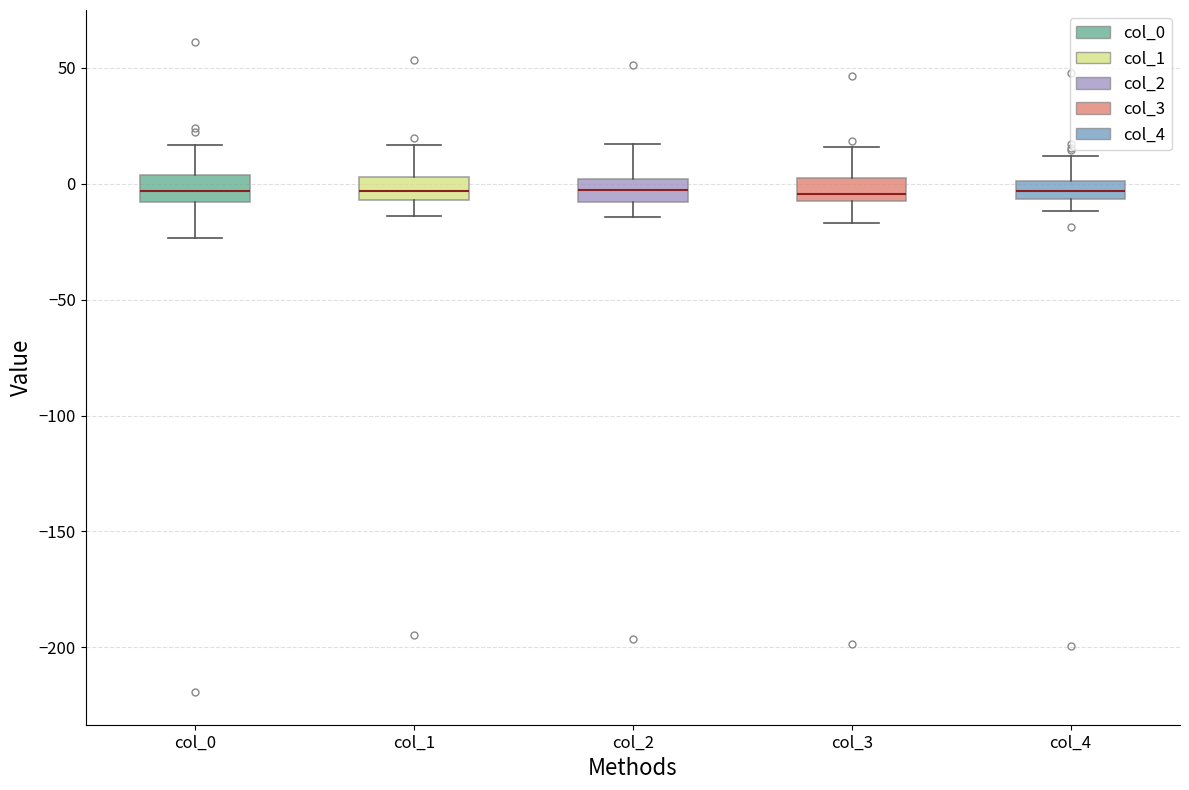

Where does the lower whisker of the box for col_0 end on the y-axis? The values are not printed on the chart, so give them approximately, as read against the axis.

-25